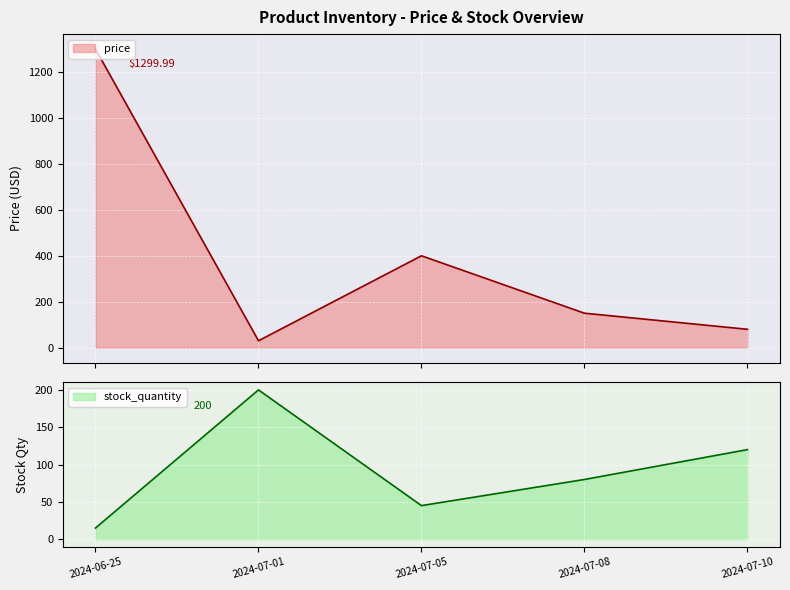

Which series has the largest total across all categories?

price